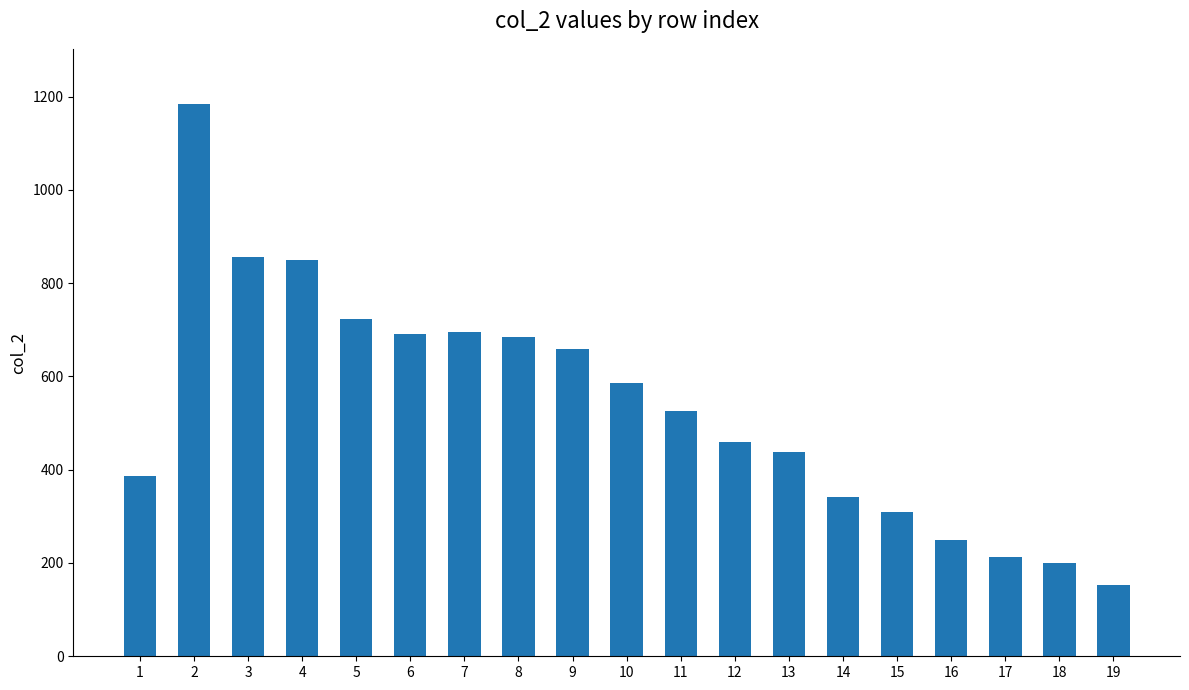

What value does the data have at 9, to the nearest 50?

650